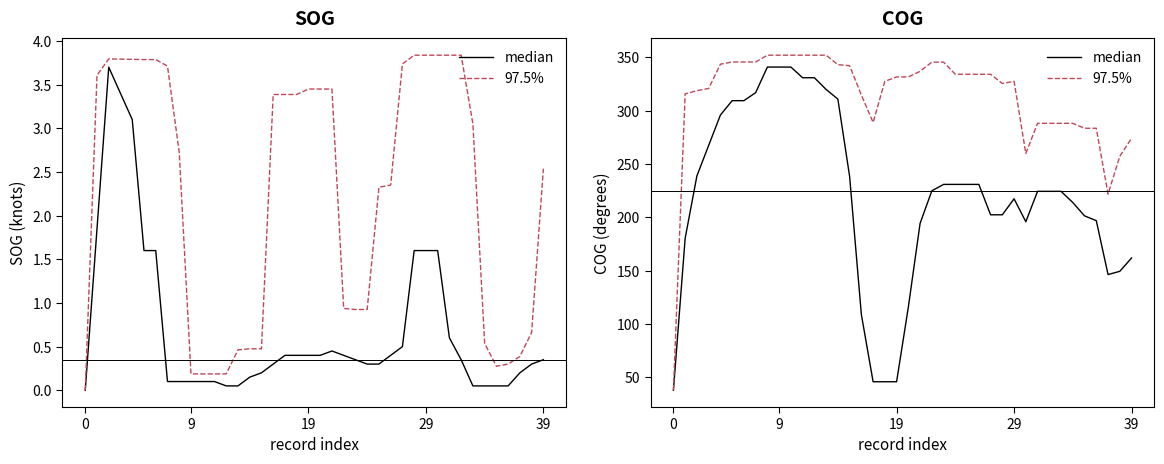

Which label corresponds to the largest value in the chart?

8